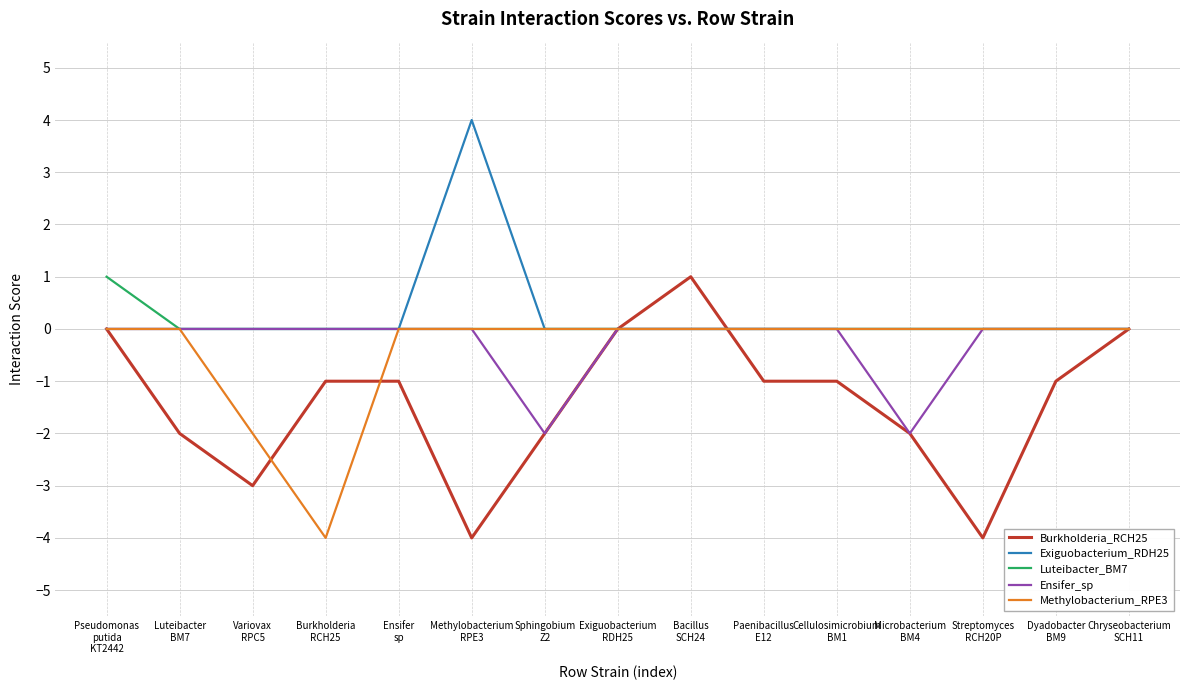

What is the greatest value displayed?

4